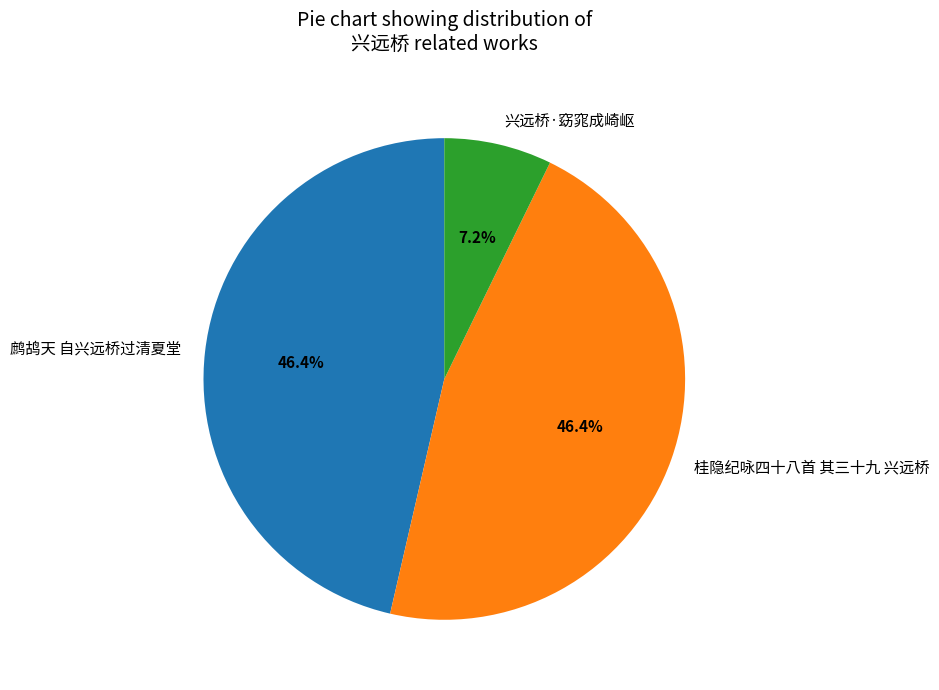

What is the smallest slice in the pie chart?

兴远桥·窈窕成崎岖